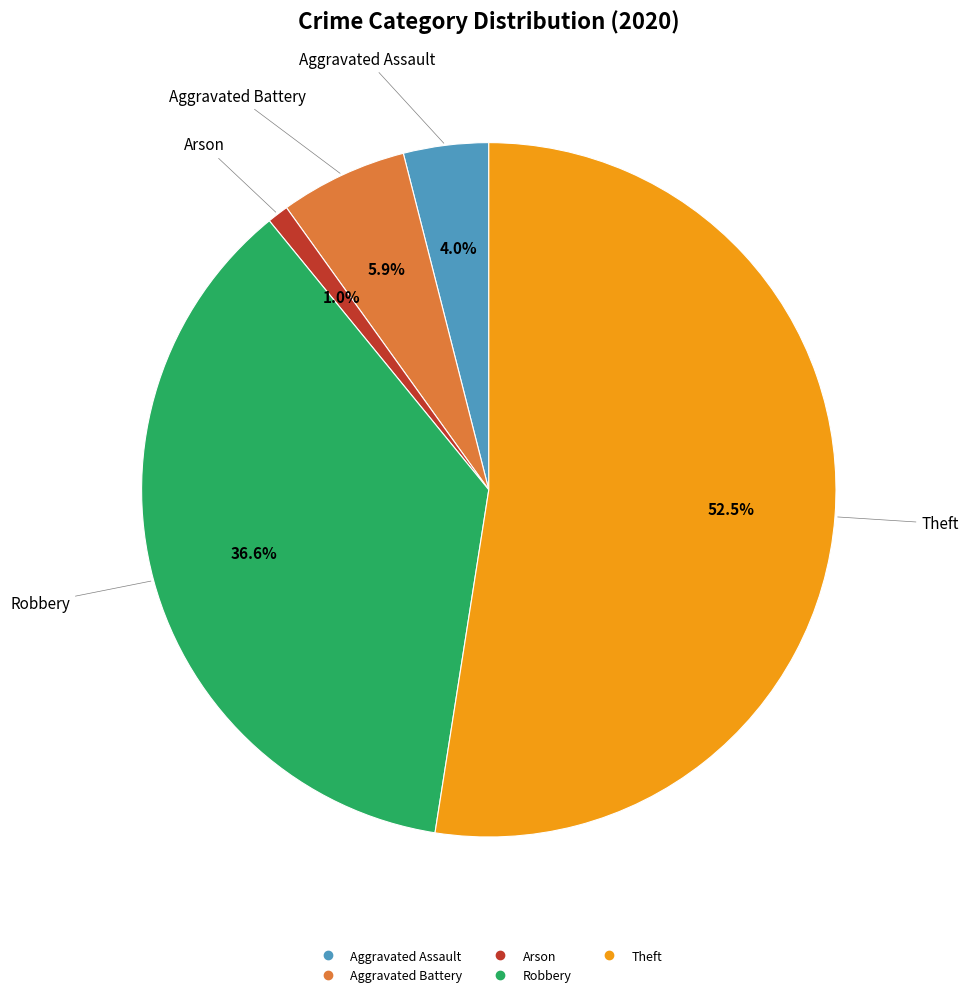

Does any single category account for the majority?

Yes